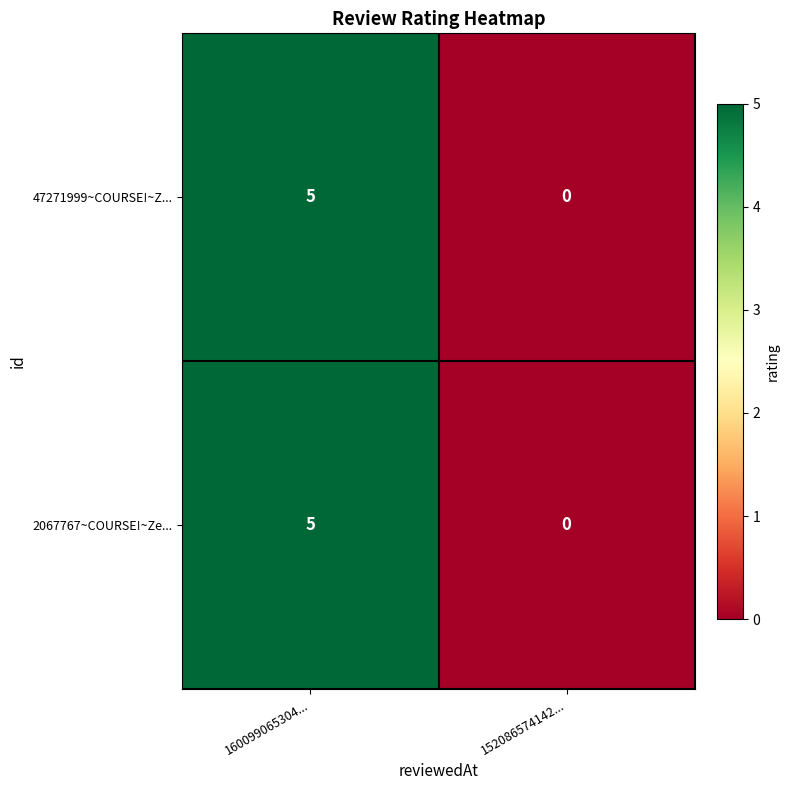

Is the value of 47271999~COURSE!~Z... at 160099065304... greater than the value of 2067767~COURSE!~Ze... at 152086574142...?

Yes